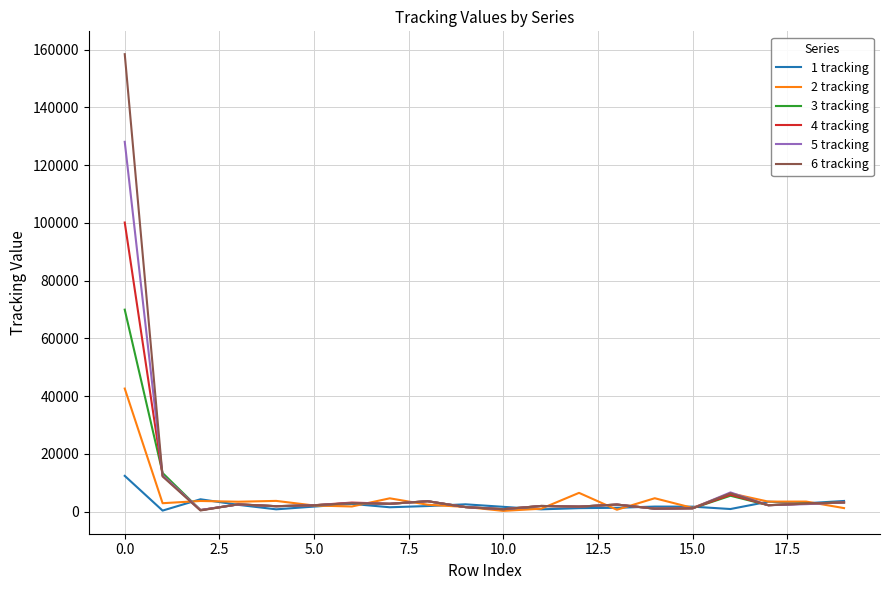

Is this an area chart (filled region under the line)?

No